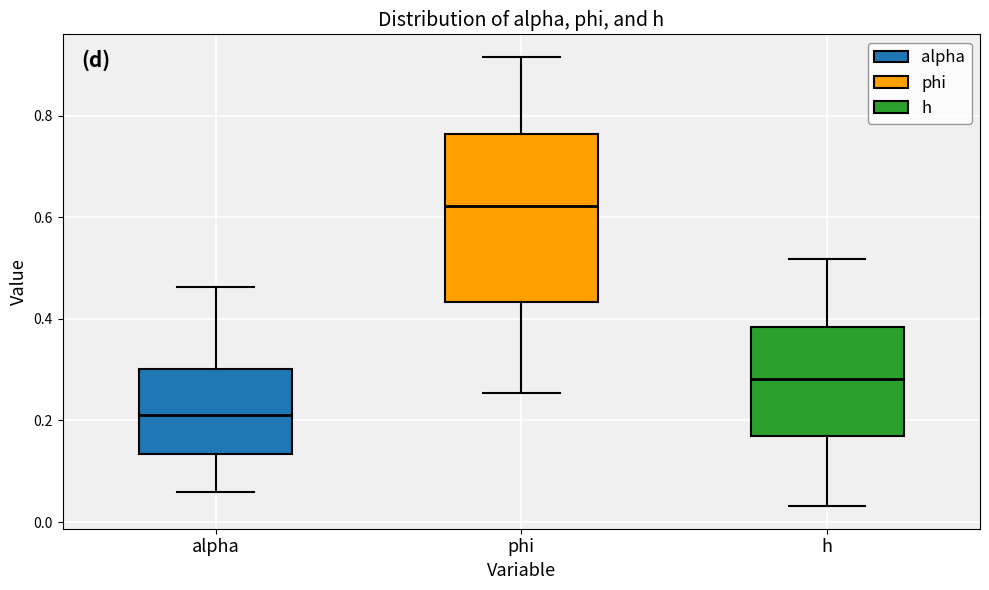

Reading left to right, transcribe this box plot: for each box, give where its median line is, the range the box spans, and where its two whiskers end, as read against the y-axis. The values are not printed on the chart, so give them approximately, as read against the axis.

alpha: median 0.22, box 0.14 to 0.30, whiskers 0.06 to 0.46
phi: median 0.62, box 0.44 to 0.76, whiskers 0.26 to 0.92
h: median 0.28, box 0.18 to 0.38, whiskers 0.04 to 0.52